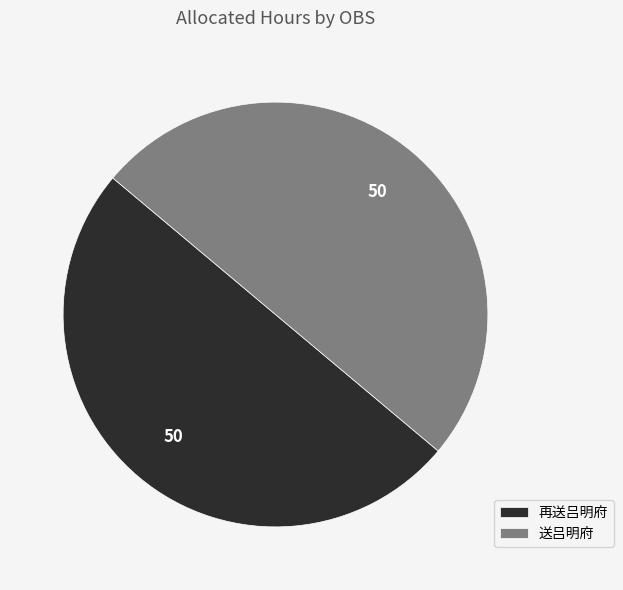

True or false: 再送吕明府 accounts for 41% of the total.

False